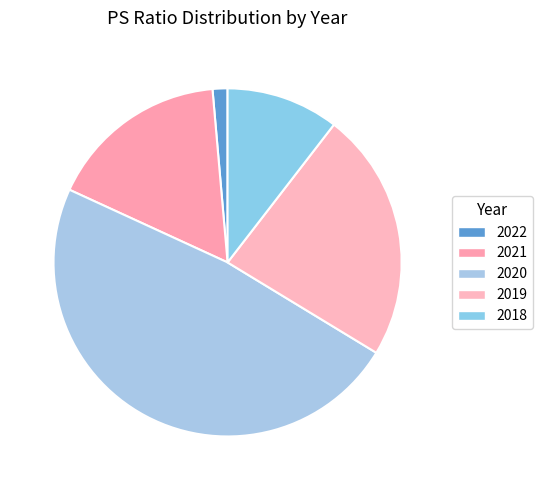

What is the total percentage of 2022 and 2018?

11.9%